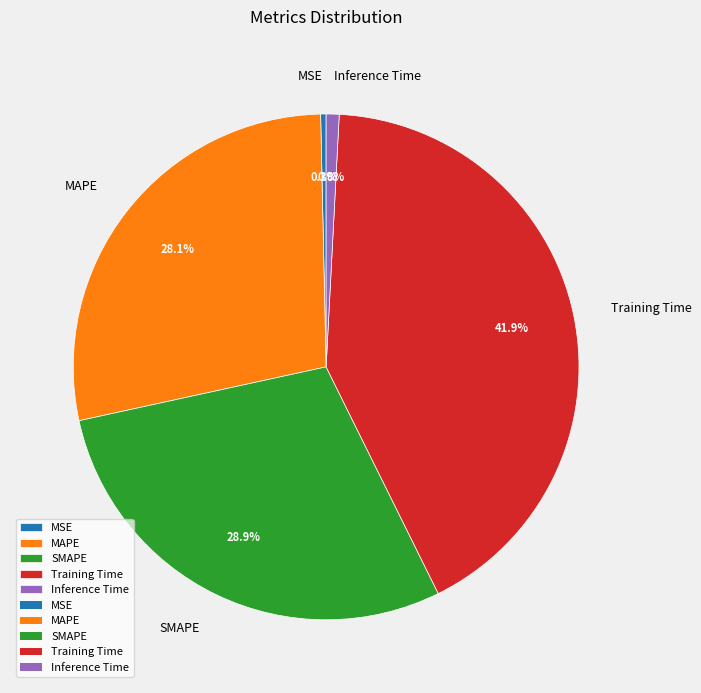

Which slice is the largest?

Training Time